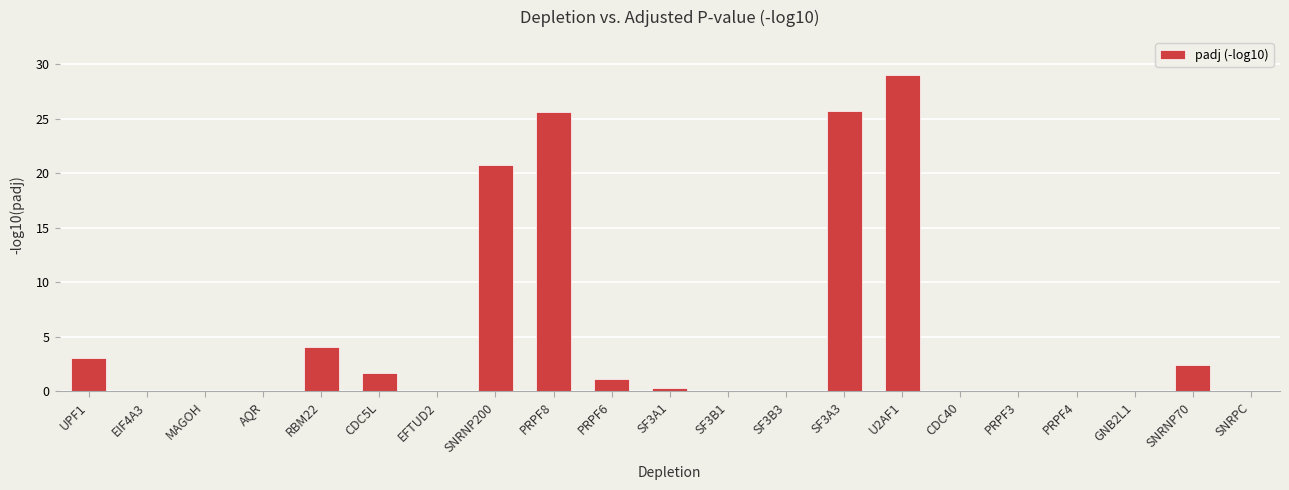

At which label is the value closest to 14?

SNRNP200